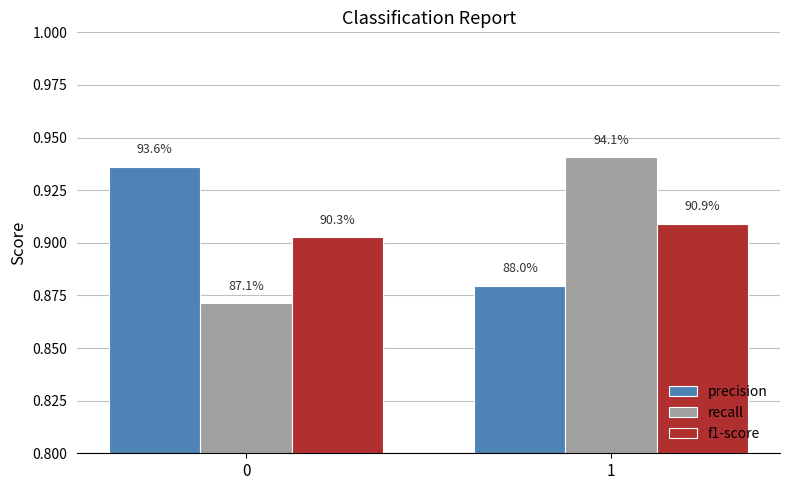

Which series has the largest range (max minus min)?

recall